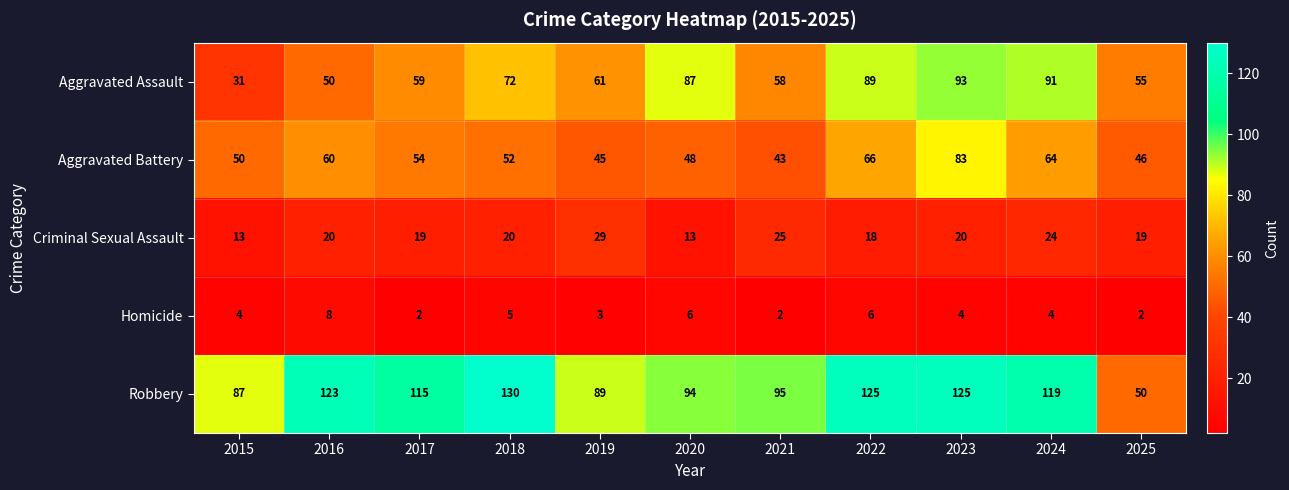

The value of Criminal Sexual Assault at 2025 is 5. True or false?

False